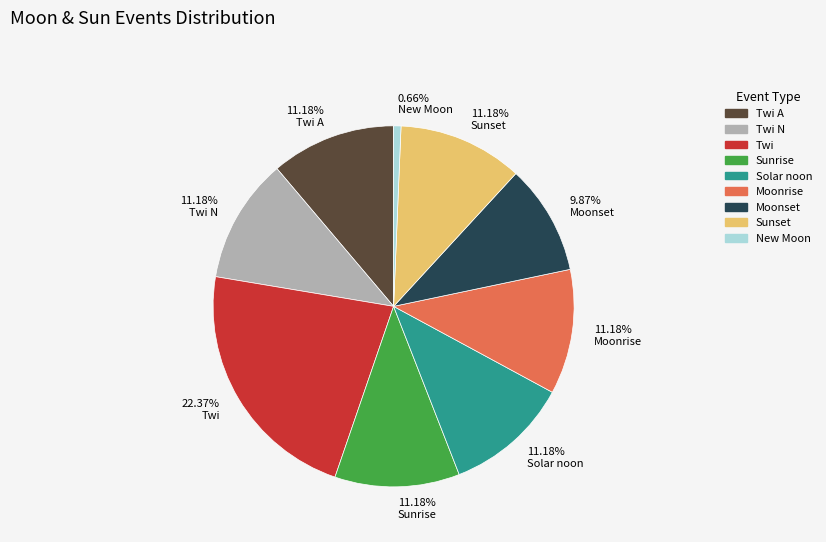

To the nearest percent, what is the average slice percentage?

11%